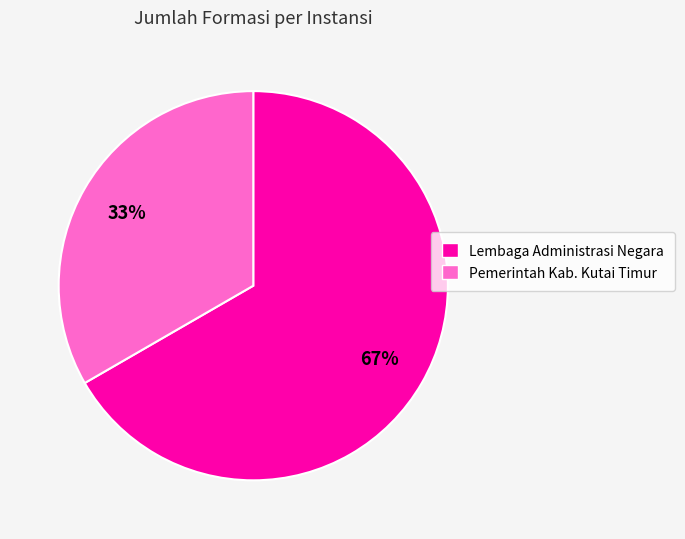

Is there a majority slice in this chart?

Yes